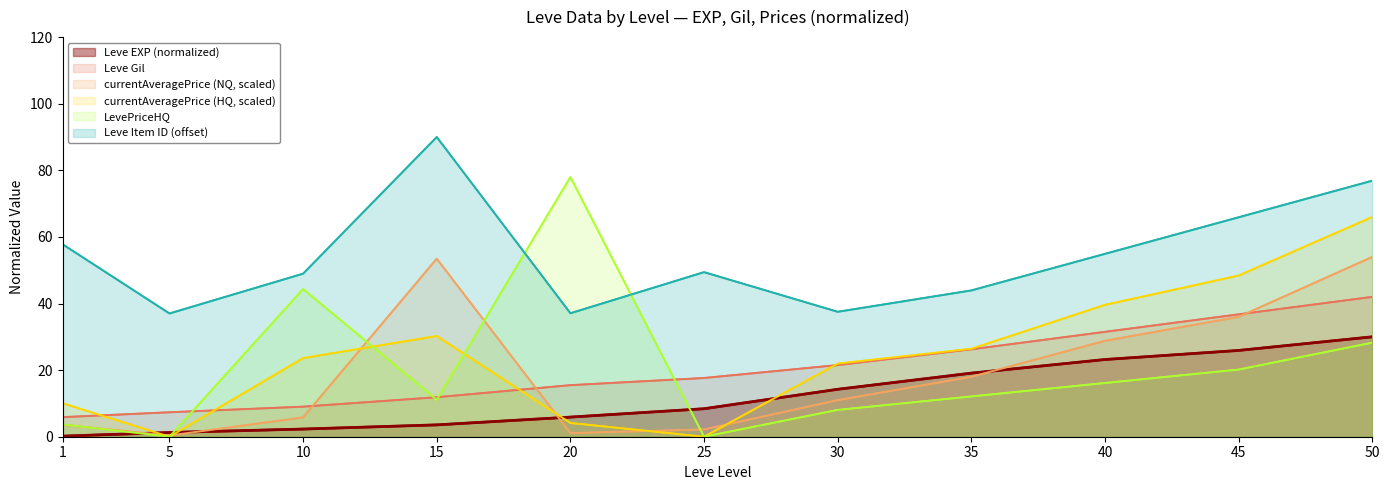

After their last crossing, which series has the higher values: currentAveragePrice (NQ, scaled) or LevePriceHQ?

currentAveragePrice (NQ, scaled)